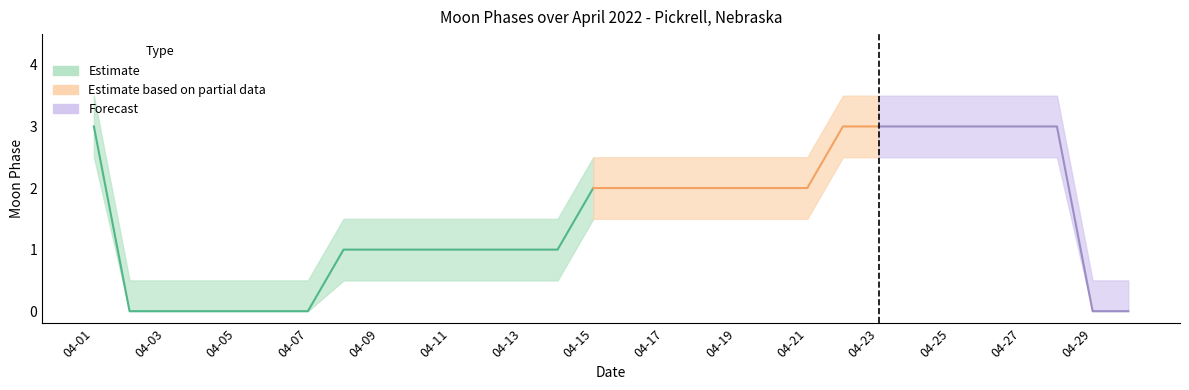

True or false: Moon Phases Lower and Moon Phases intersect in this chart.

False